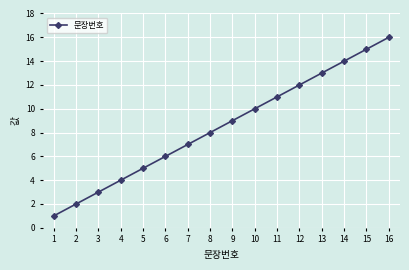

Rank the categories by value from highest to lowest.

16, 15, 14, 13, 12, 11, 10, 9, 8, 7, 6, 5, 4, 3, 2, 1